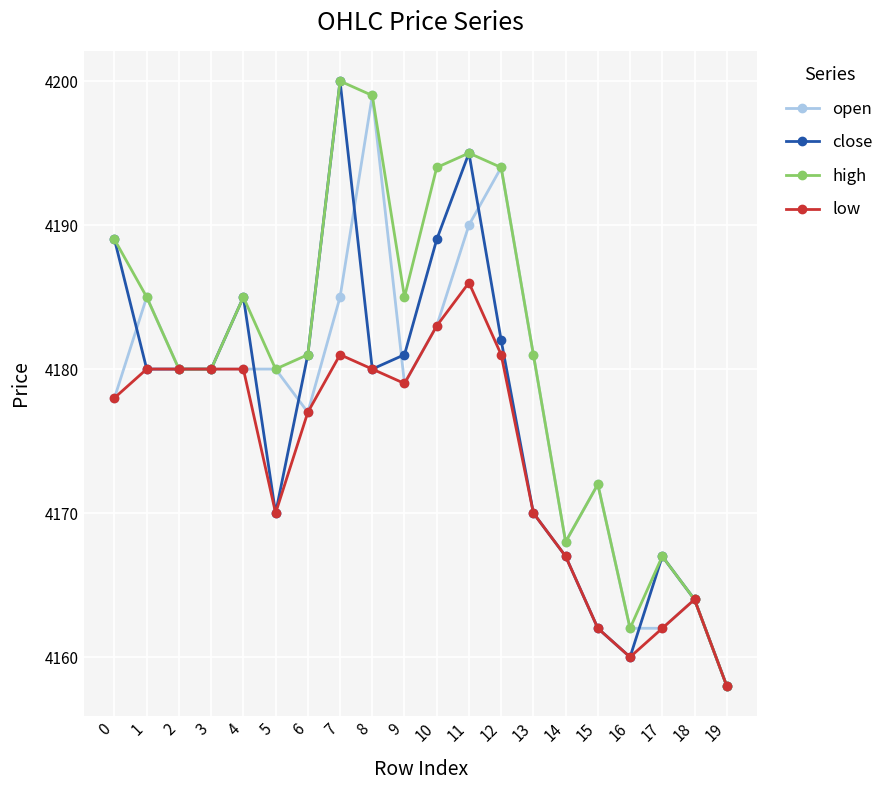

What is the difference between the low values at 6 and 1?

3